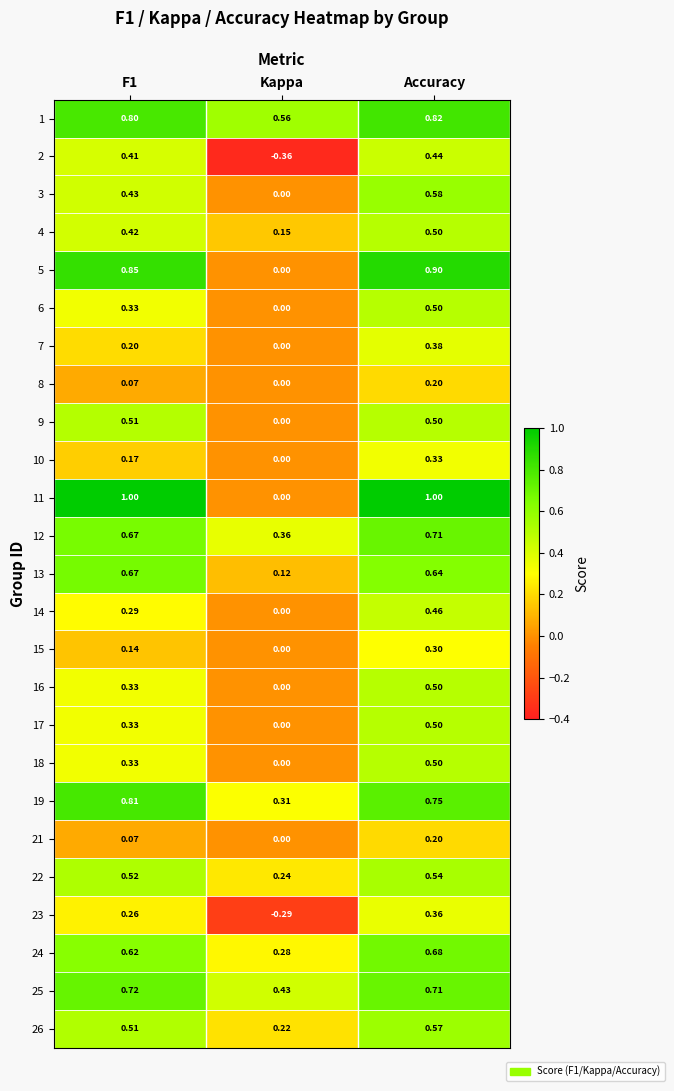

At which category is the sum across all series the highest?

Accuracy